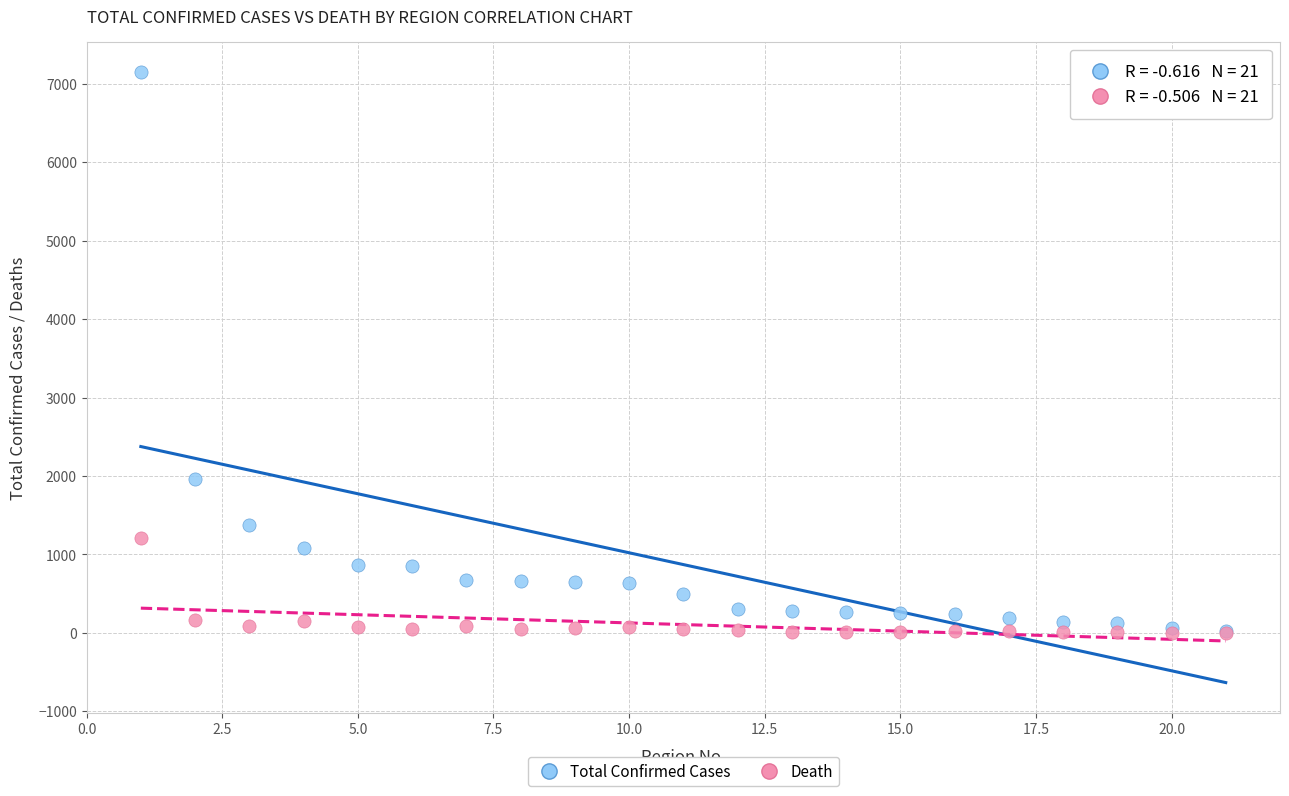

In the Total Confirmed Cases series, what Y value is closest to 3587?

1965